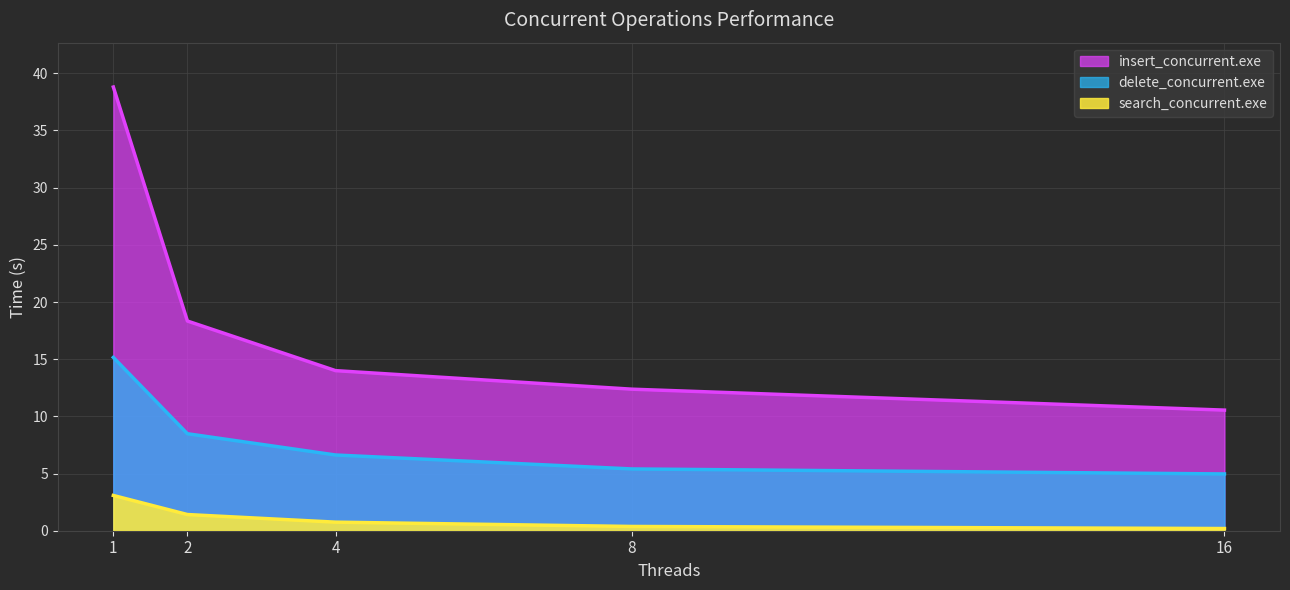

What is the difference between the search_concurrent.exe values at 8 and 1?

2.7